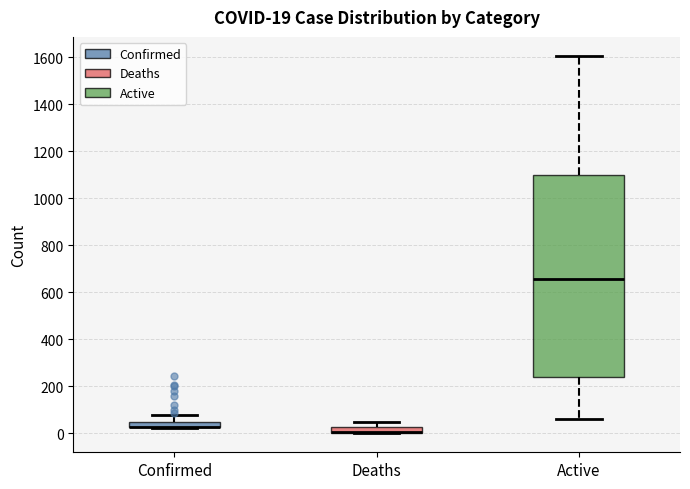

Which box is the tallest, from its lower edge to its upper edge?

Active